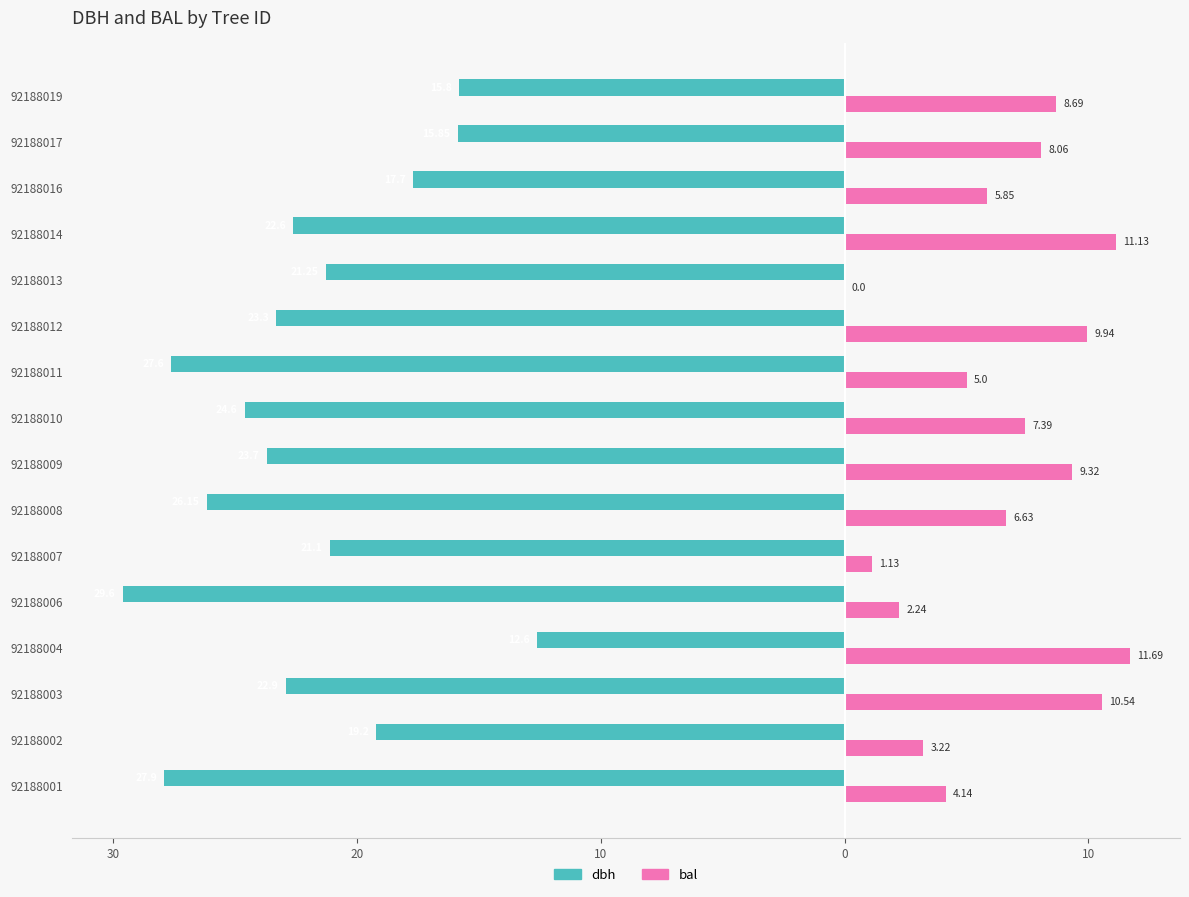

Which series has the widest spread of values?

dbh